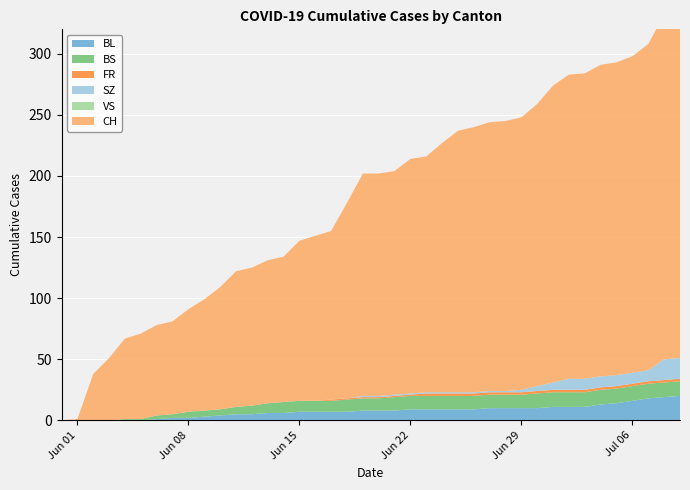

Reading left to right, transcribe all the data shown in this chart.

BL: 2020-05-31=0	2020-06-01=0	2020-06-02=0	2020-06-03=0	2020-06-04=0	2020-06-05=0	2020-06-06=1	2020-06-07=2	2020-06-08=2	2020-06-09=3	2020-06-10=4	2020-06-11=5	2020-06-12=5	2020-06-13=6	2020-06-14=6	2020-06-15=7	2020-06-16=7	2020-06-17=7	2020-06-18=7	2020-06-19=8	2020-06-20=8	2020-06-21=8	2020-06-22=9	2020-06-23=9	2020-06-24=9	2020-06-25=9	2020-06-26=9	2020-06-27=10	2020-06-28=10	2020-06-29=10	2020-06-30=10	2020-07-01=11	2020-07-02=11	2020-07-03=11	2020-07-04=13	2020-07-05=14	2020-07-06=16	2020-07-07=18	2020-07-08=19	2020-07-09=20
BS: 2020-05-31=0	2020-06-01=0	2020-06-02=0	2020-06-03=0	2020-06-04=1	2020-06-05=1	2020-06-06=3	2020-06-07=3	2020-06-08=5	2020-06-09=5	2020-06-10=5	2020-06-11=6	2020-06-12=7	2020-06-13=8	2020-06-14=9	2020-06-15=9	2020-06-16=9	2020-06-17=9	2020-06-18=10	2020-06-19=10	2020-06-20=10	2020-06-21=11	2020-06-22=11	2020-06-23=11	2020-06-24=11	2020-06-25=11	2020-06-26=11	2020-06-27=11	2020-06-28=11	2020-06-29=11	2020-06-30=12	2020-07-01=12	2020-07-02=12	2020-07-03=12	2020-07-04=12	2020-07-05=12	2020-07-06=12	2020-07-07=12	2020-07-08=12	2020-07-09=12
FR: 2020-05-31=0	2020-06-01=0	2020-06-02=0	2020-06-03=0	2020-06-04=0	2020-06-05=0	2020-06-06=0	2020-06-07=0	2020-06-08=0	2020-06-09=0	2020-06-10=0	2020-06-11=0	2020-06-12=0	2020-06-13=0	2020-06-14=0	2020-06-15=0	2020-06-16=0	2020-06-17=1	2020-06-18=1	2020-06-19=1	2020-06-20=1	2020-06-21=1	2020-06-22=1	2020-06-23=2	2020-06-24=2	2020-06-25=2	2020-06-26=2	2020-06-27=2	2020-06-28=2	2020-06-29=2	2020-06-30=2	2020-07-01=2	2020-07-02=2	2020-07-03=2	2020-07-04=2	2020-07-05=2	2020-07-06=2	2020-07-07=2	2020-07-08=2	2020-07-09=2
SZ: 2020-05-31=0	2020-06-01=0	2020-06-02=0	2020-06-03=0	2020-06-04=0	2020-06-05=0	2020-06-06=0	2020-06-07=0	2020-06-08=0	2020-06-09=0	2020-06-10=0	2020-06-11=0	2020-06-12=0	2020-06-13=0	2020-06-14=0	2020-06-15=0	2020-06-16=0	2020-06-17=0	2020-06-18=0	2020-06-19=1	2020-06-20=1	2020-06-21=1	2020-06-22=1	2020-06-23=1	2020-06-24=1	2020-06-25=1	2020-06-26=1	2020-06-27=1	2020-06-28=1	2020-06-29=2	2020-06-30=4	2020-07-01=6	2020-07-02=9	2020-07-03=9	2020-07-04=9	2020-07-05=9	2020-07-06=9	2020-07-07=9	2020-07-08=17	2020-07-09=17
VS: 2020-05-31=0	2020-06-01=0	2020-06-02=0	2020-06-03=0	2020-06-04=0	2020-06-05=0	2020-06-06=0	2020-06-07=0	2020-06-08=0	2020-06-09=0	2020-06-10=0	2020-06-11=0	2020-06-12=0	2020-06-13=0	2020-06-14=0	2020-06-15=0	2020-06-16=0	2020-06-17=0	2020-06-18=0	2020-06-19=0	2020-06-20=0	2020-06-21=0	2020-06-22=0	2020-06-23=0	2020-06-24=0	2020-06-25=0	2020-06-26=0	2020-06-27=0	2020-06-28=0	2020-06-29=0	2020-06-30=0	2020-07-01=0	2020-07-02=0	2020-07-03=0	2020-07-04=0	2020-07-05=0	2020-07-06=0	2020-07-07=0	2020-07-08=0	2020-07-09=0
CH: 2020-05-31=0	2020-06-01=1	2020-06-02=38	2020-06-03=51	2020-06-04=66	2020-06-05=70	2020-06-06=74	2020-06-07=76	2020-06-08=84	2020-06-09=91	2020-06-10=100	2020-06-11=111	2020-06-12=113	2020-06-13=117	2020-06-14=119	2020-06-15=131	2020-06-16=135	2020-06-17=138	2020-06-18=160	2020-06-19=182	2020-06-20=182	2020-06-21=183	2020-06-22=192	2020-06-23=193	2020-06-24=204	2020-06-25=214	2020-06-26=217	2020-06-27=220	2020-06-28=221	2020-06-29=223	2020-06-30=231	2020-07-01=243	2020-07-02=249	2020-07-03=250	2020-07-04=255	2020-07-05=256	2020-07-06=259	2020-07-07=267	2020-07-08=282	2020-07-09=288